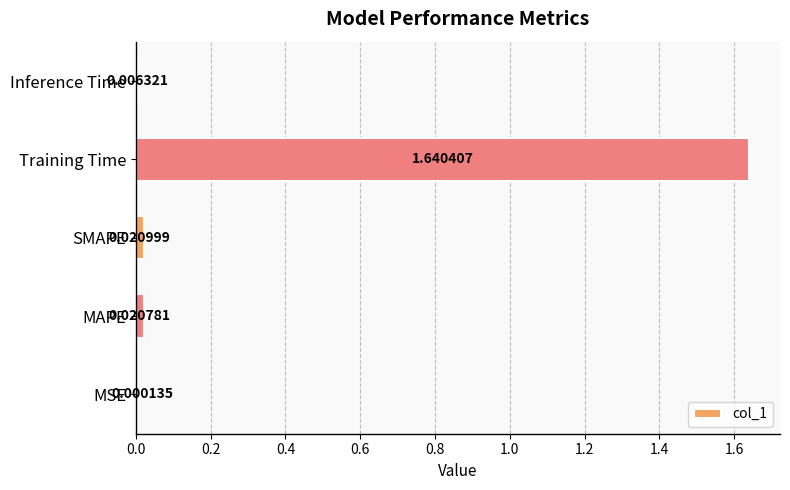

Where is the data nearest to the value 0?

MSE